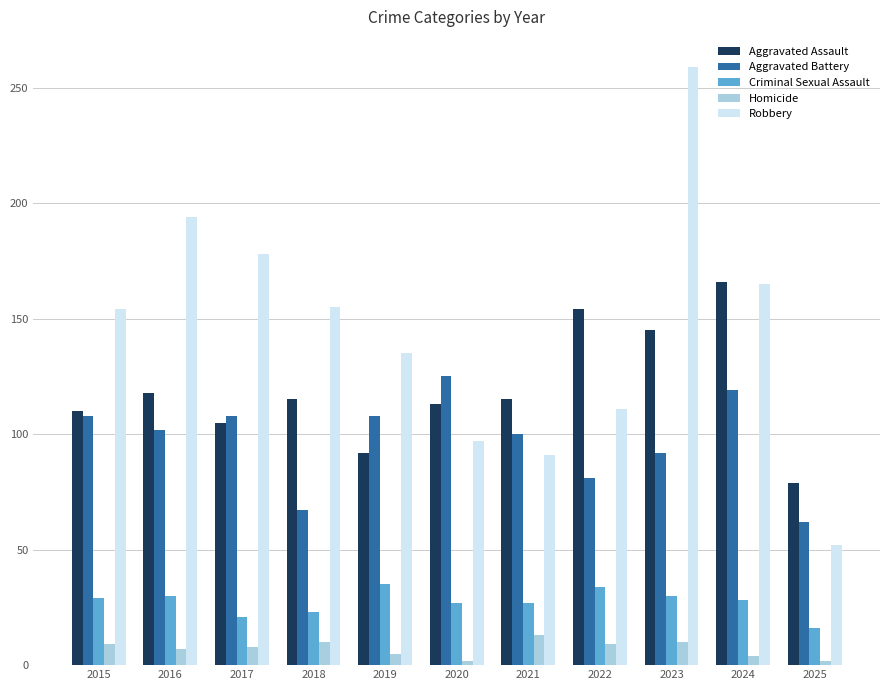

What is the smallest value displayed?

2